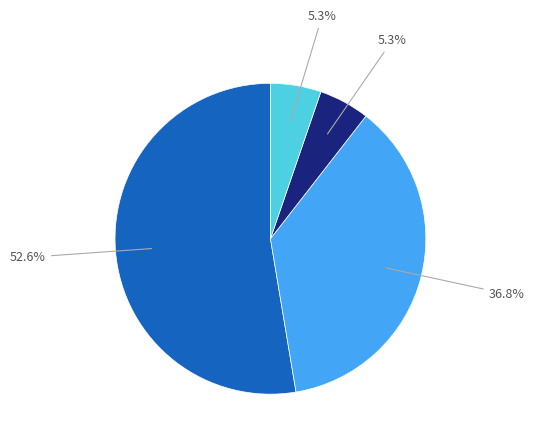

Count the number of slices in the pie.

4